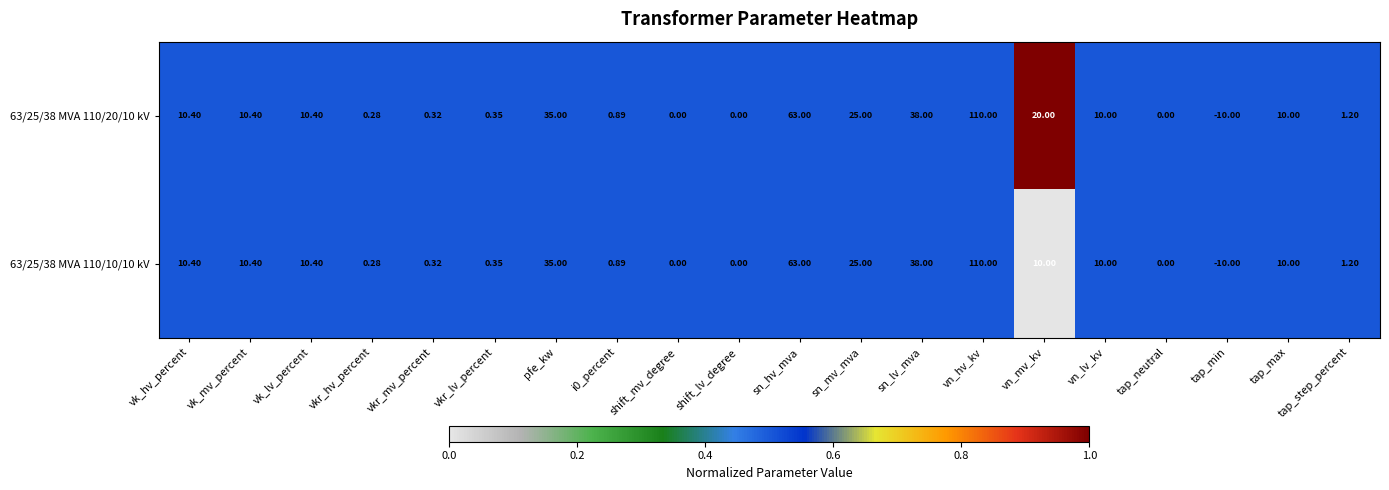

How many series are shown in this chart?

2